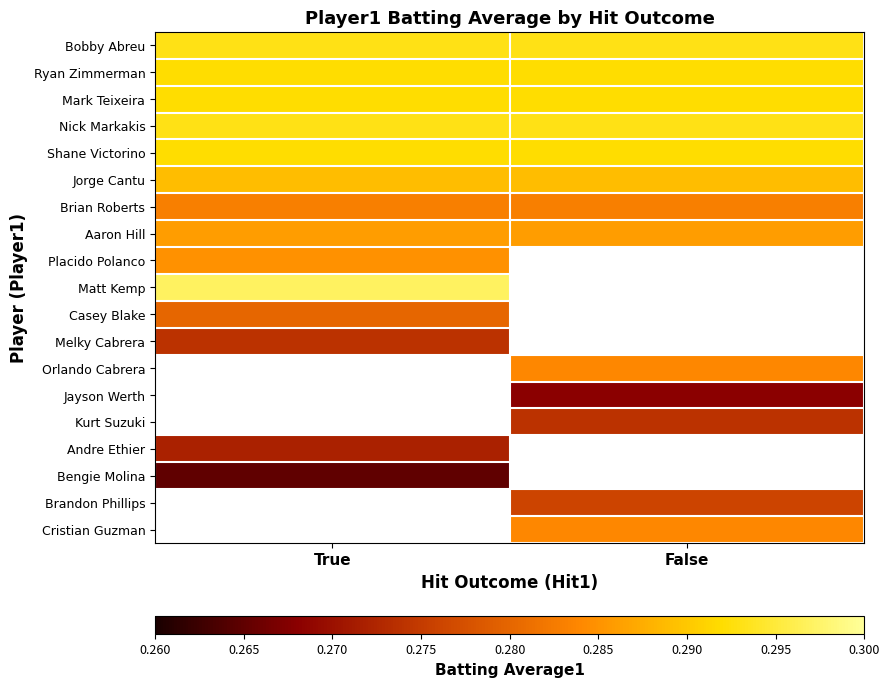

Is it true that Shane Victorino equals 0.3 at True?

True